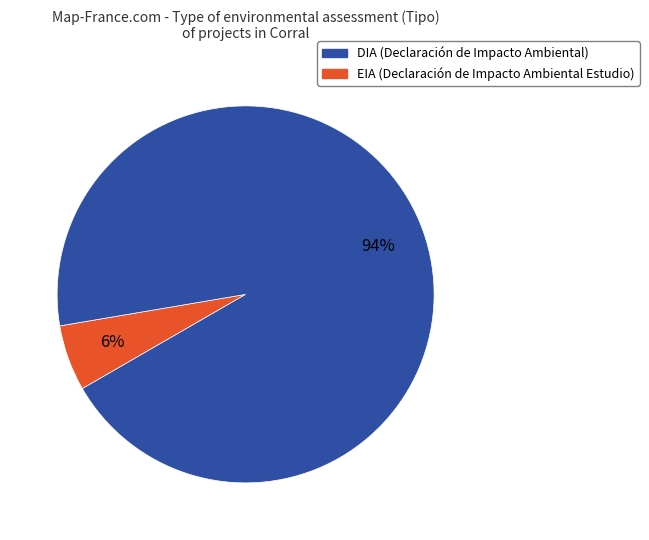

Is there any slice that represents more than half of the pie?

Yes